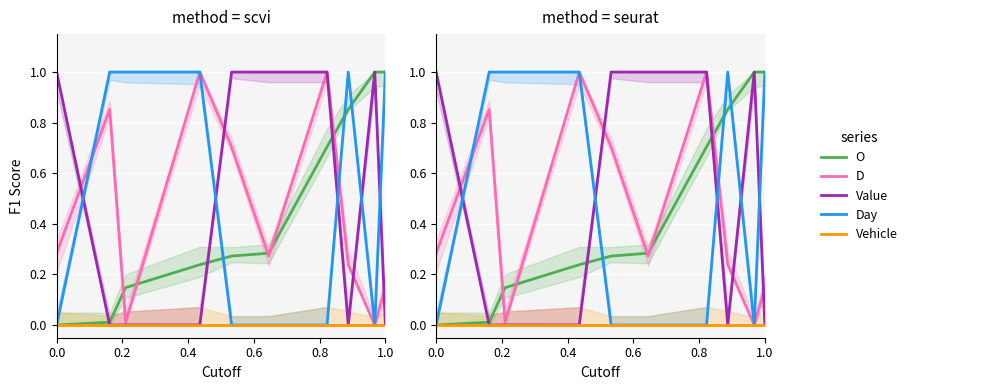

How many series are shown in this chart?

5